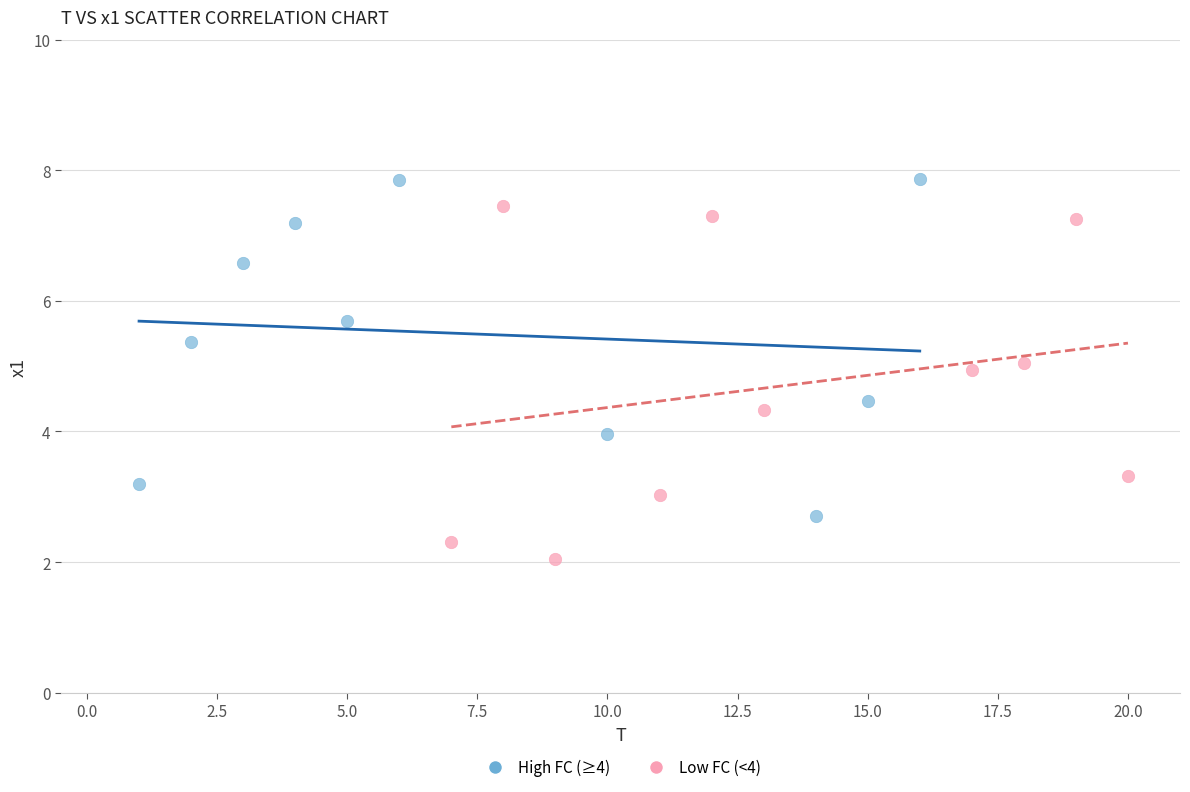

Which series contains the lowest Y value?

Low FC (<4)